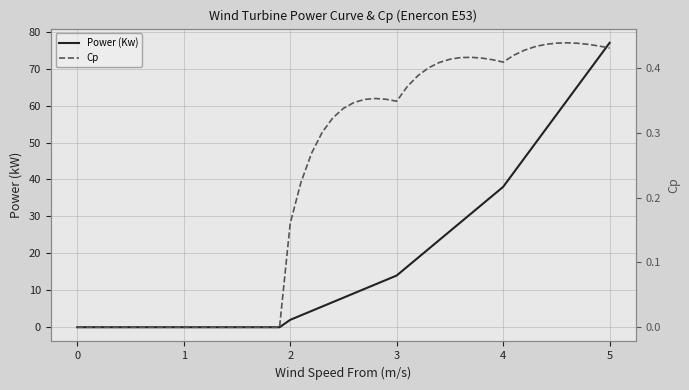

At how many categories does at least one series exceed 31?

13